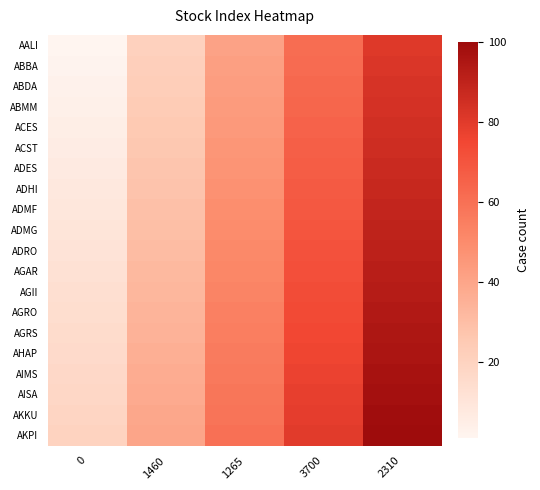

What is the greatest value displayed?

100